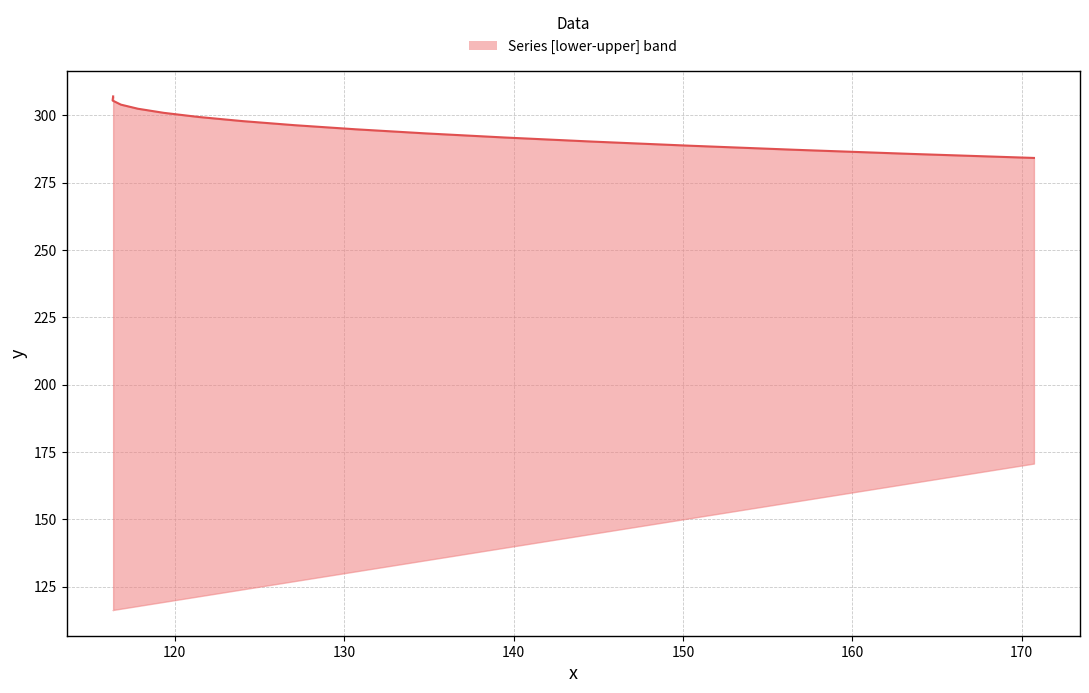

How many categories are shown in the chart?

16